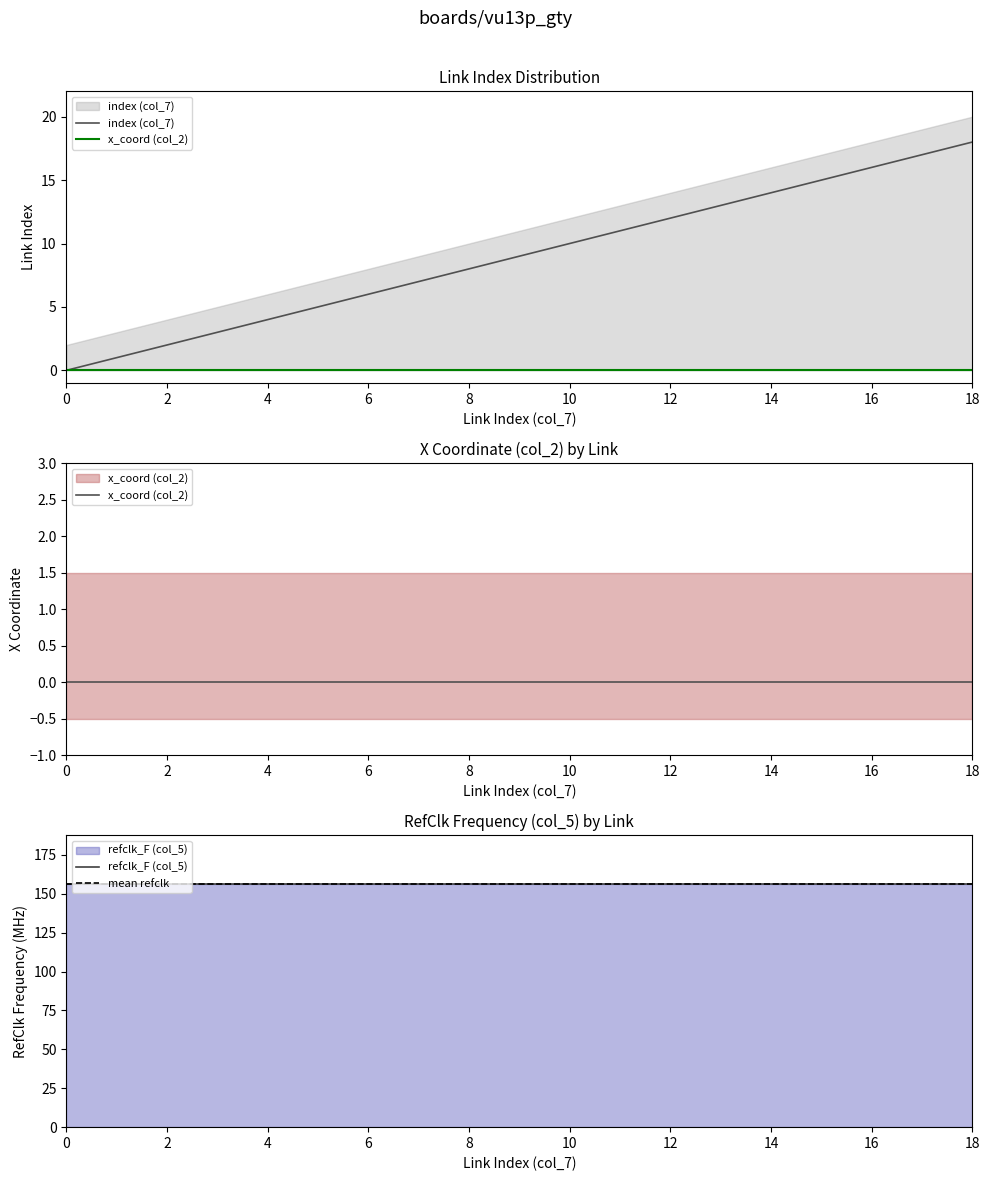

What are all the series names shown in the legend?

index (col_7), x_coord (col_2), refclk_F (col_5), mean refclk